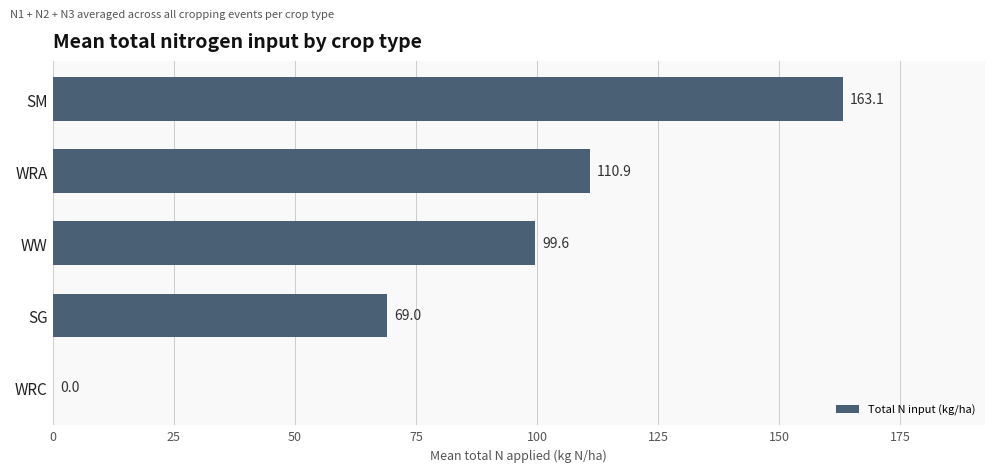

Is it true that the value at SM is 212.2?

False